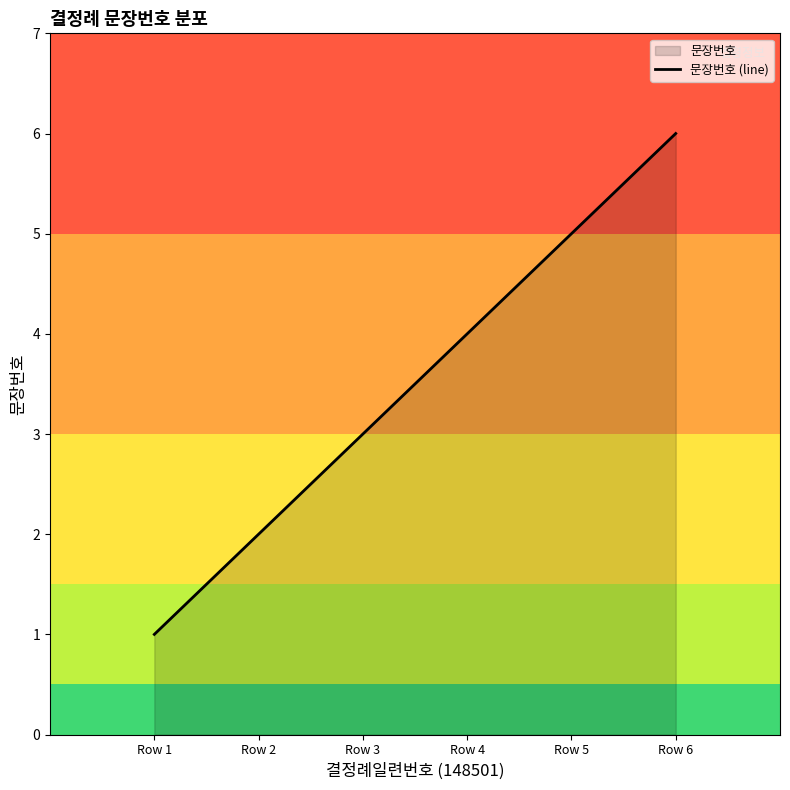

What value does the data have at 6?

6